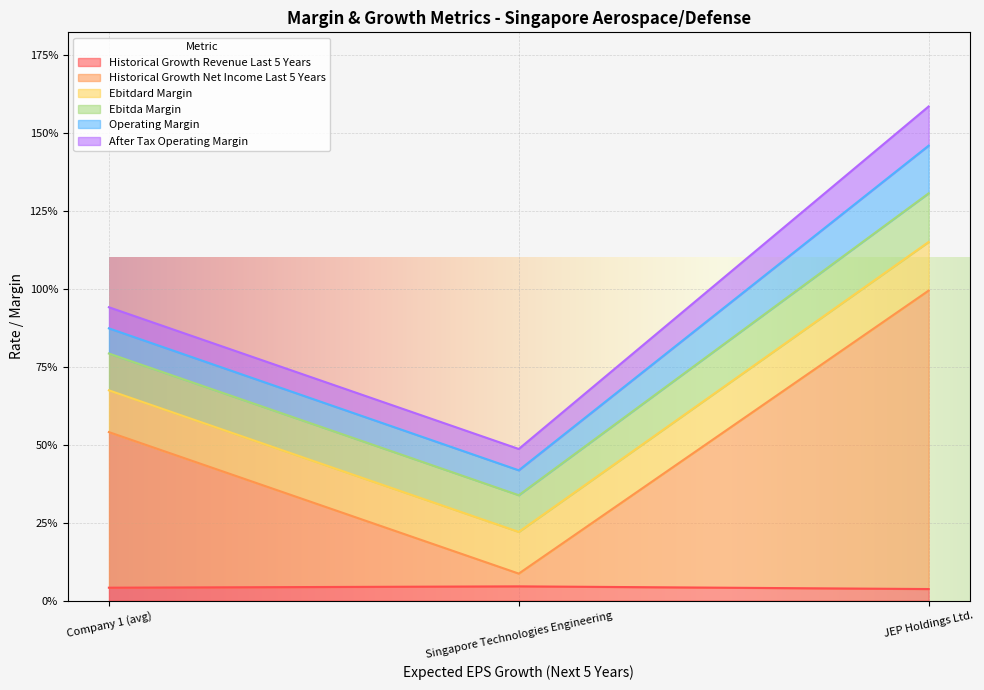

What is the label of the 1st point from the left?

Company 1 (avg)